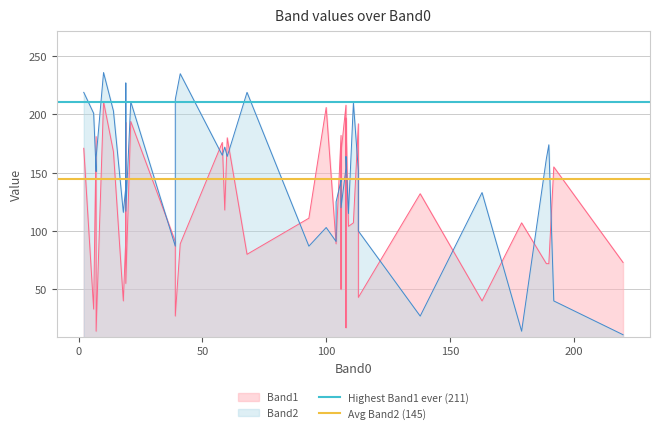

What is the highest value of the Avg Band2 (145) series?

145